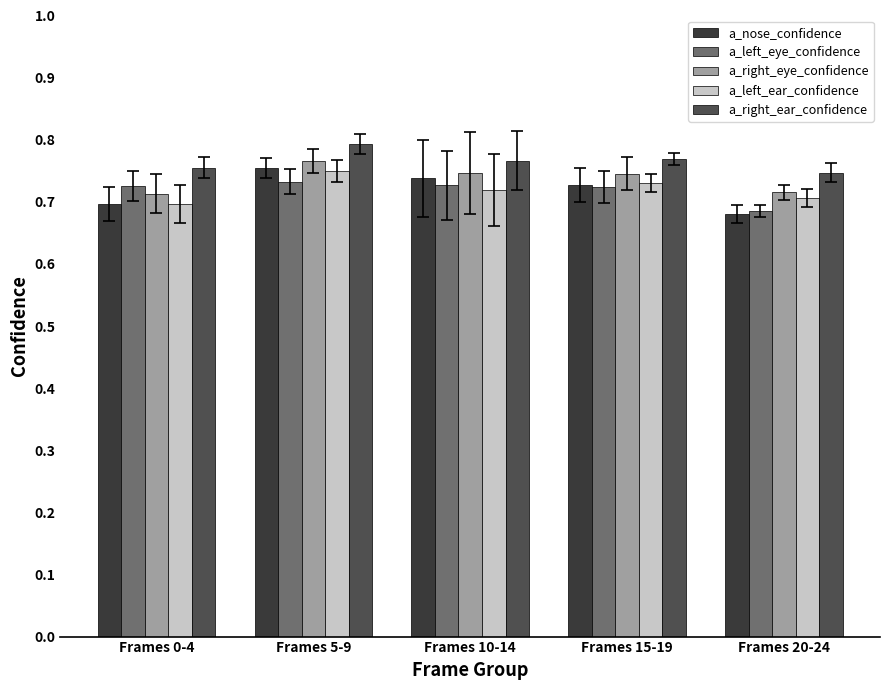

How many groups of bars are there?

5